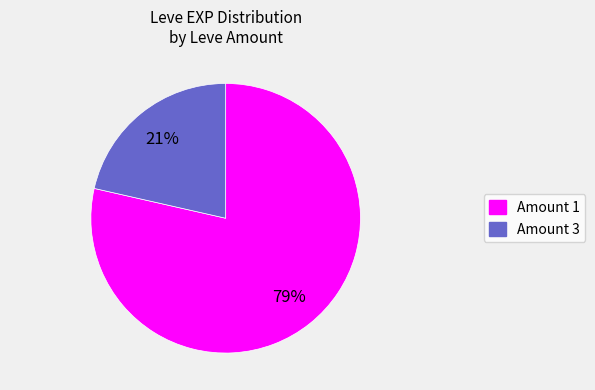

Is there any slice that represents more than half of the pie?

Yes